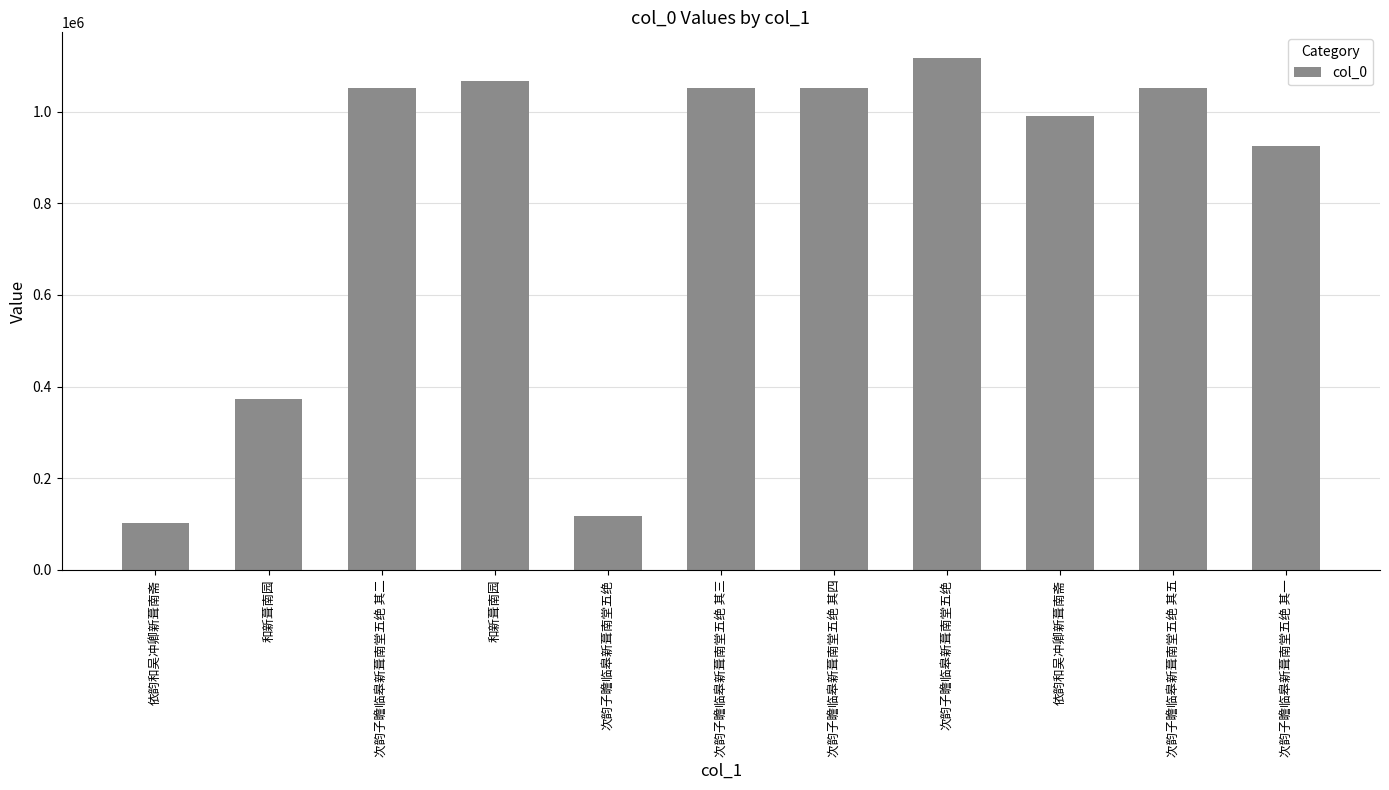

Approximately how many times larger is the value at 和新葺南园 compared to 次韵子瞻临皋新葺南堂五绝 其五?

0.4